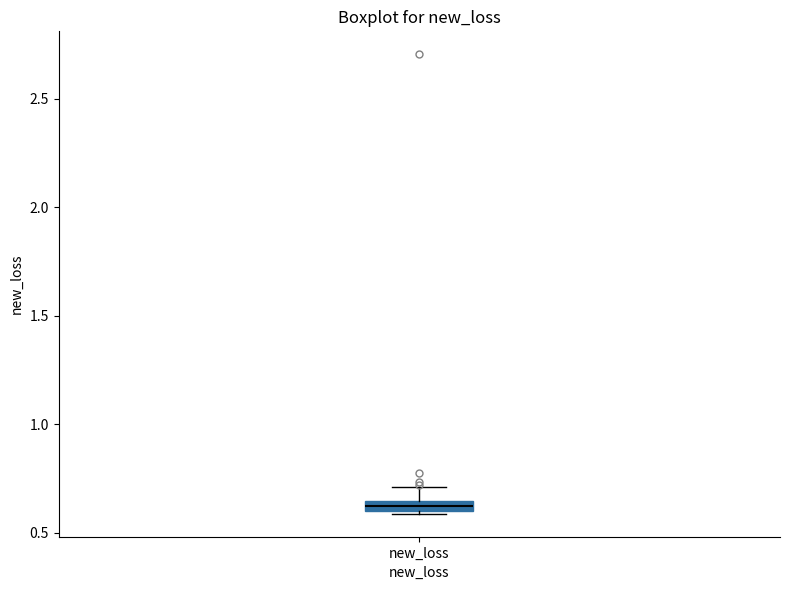

Where does the upper whisker of the box for new_loss end on the y-axis? The values are not printed on the chart, so give them approximately, as read against the axis.

0.70